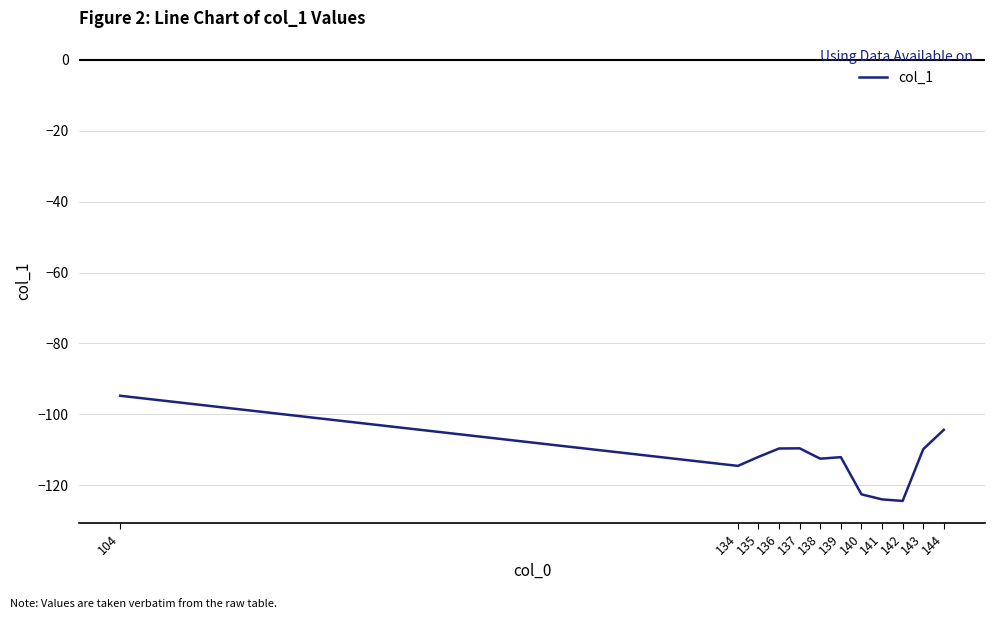

Is it true that the value at 139 is -112.1?

True